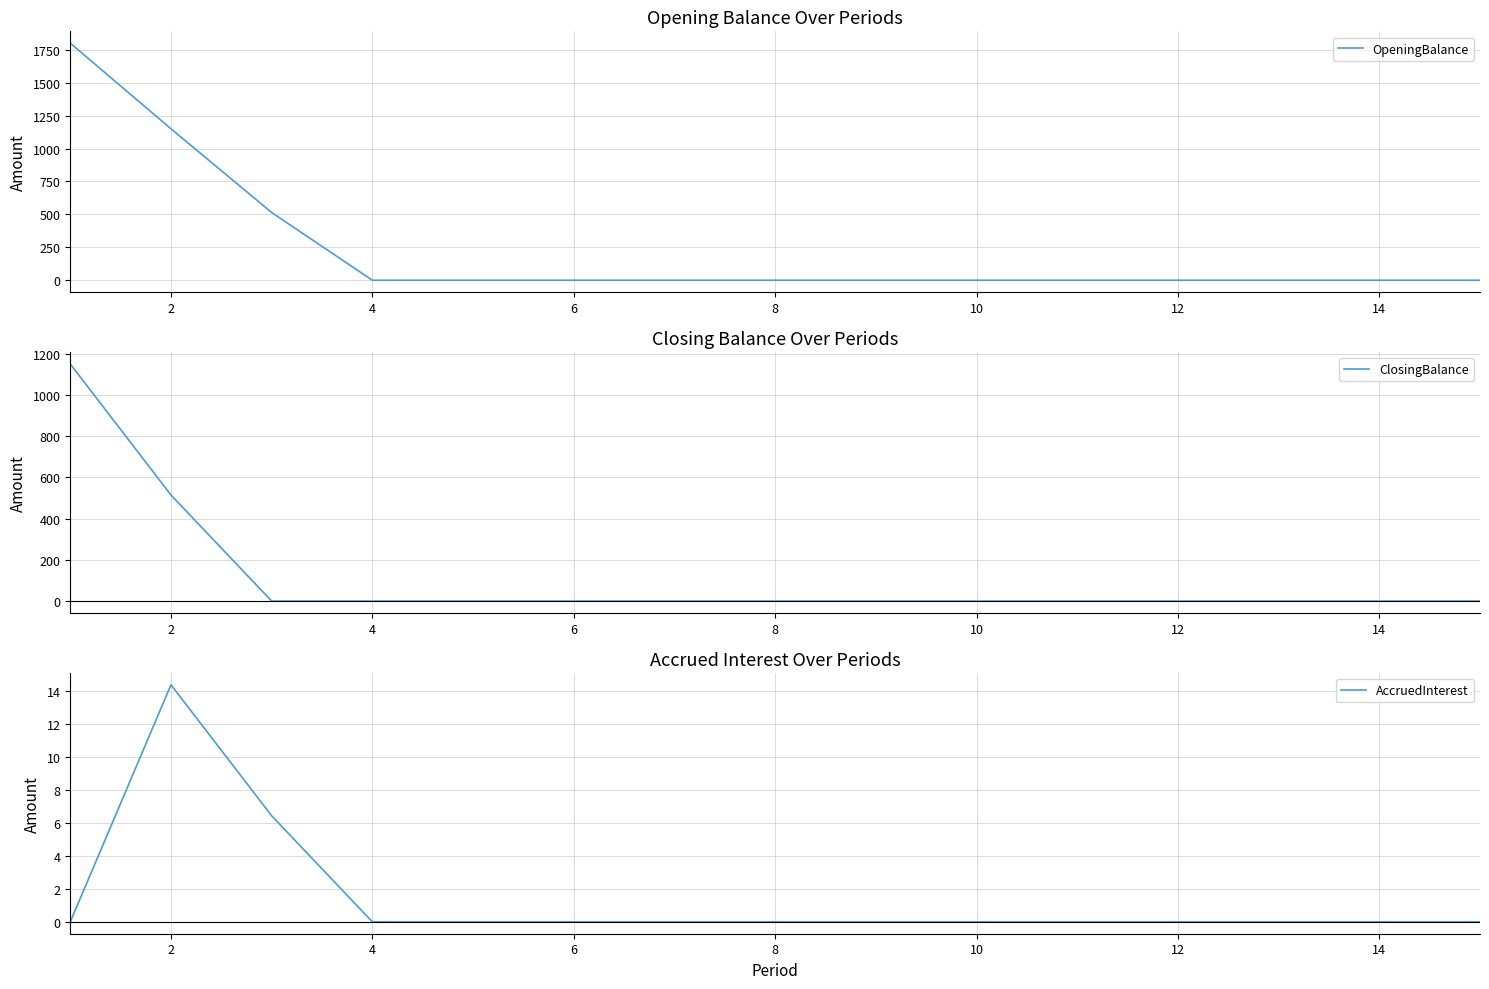

True or false: ClosingBalance and OpeningBalance intersect in this chart.

False